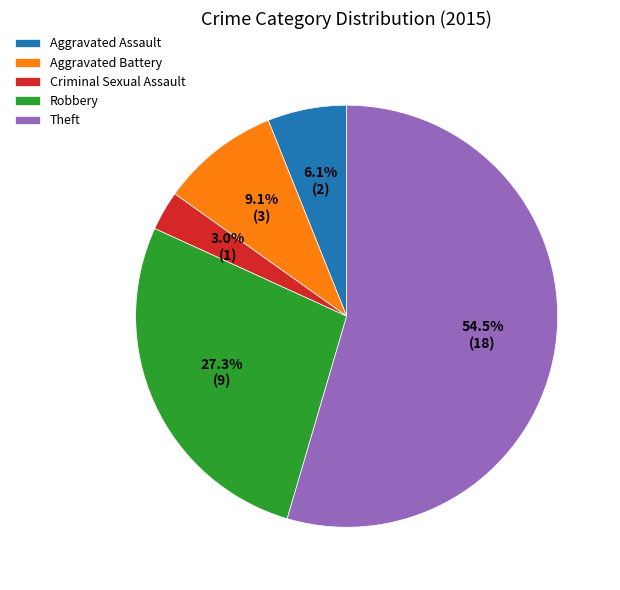

To the nearest percent, what percentage of the pie is Criminal Sexual Assault?

3%